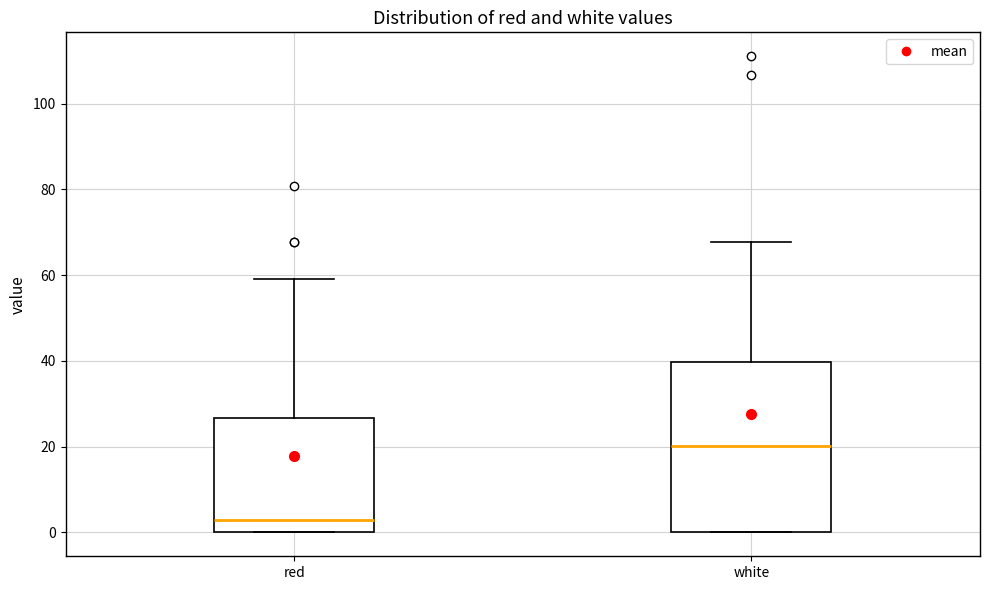

Which box's median line is the lowest?

red